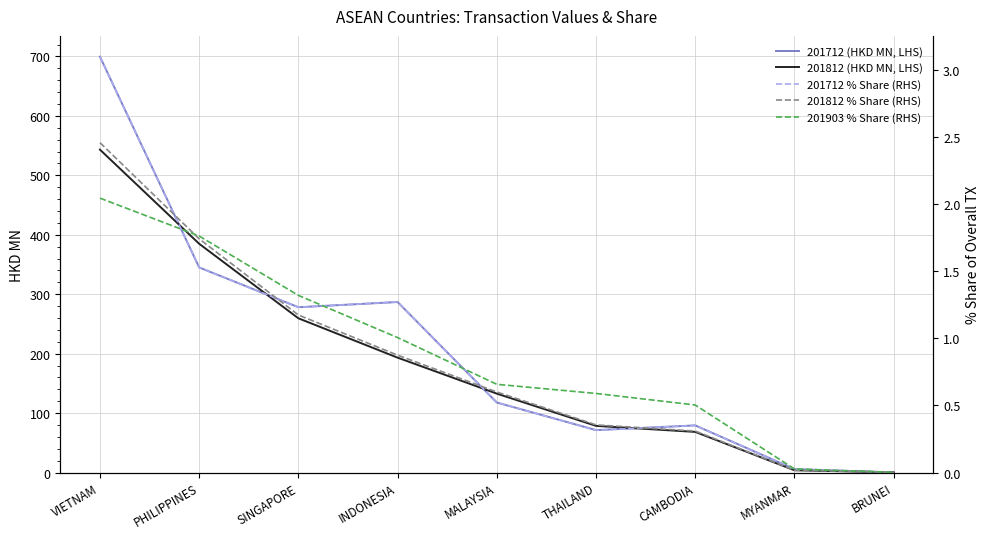

How many lines are shown in the chart?

5